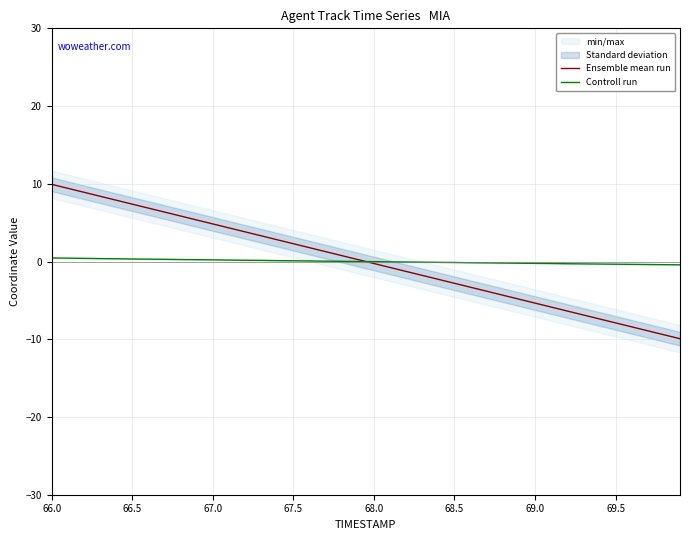

True or false: Controll run has a value of 0.5 at 66.0.

True